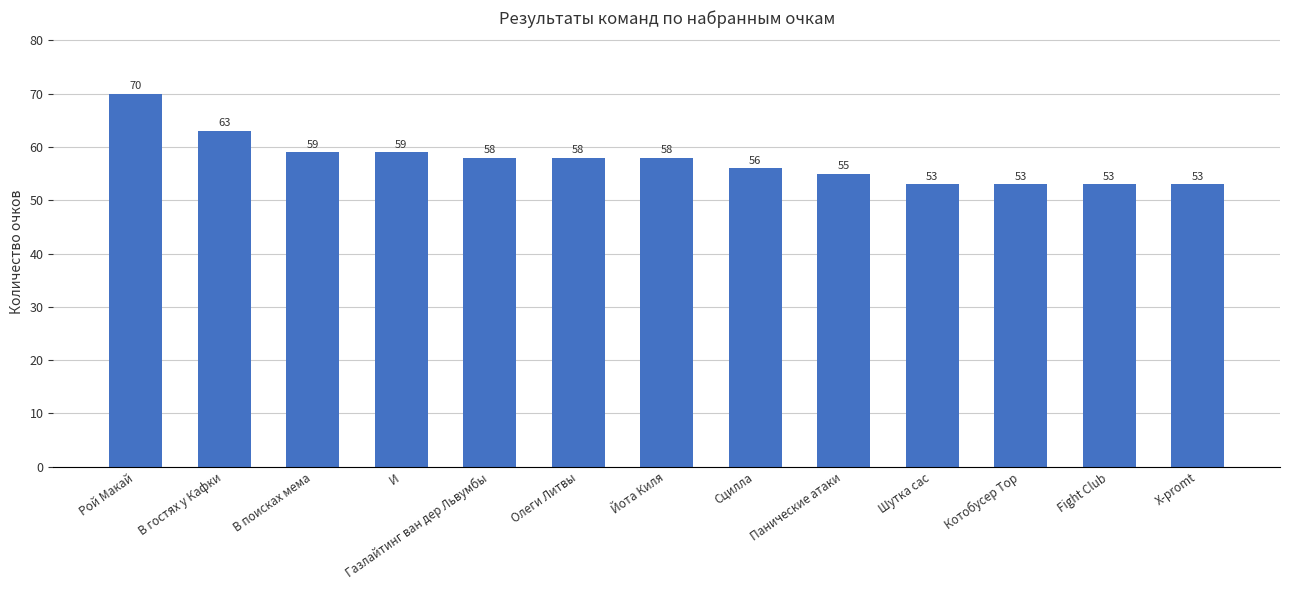

Count the number of categories in the chart.

13